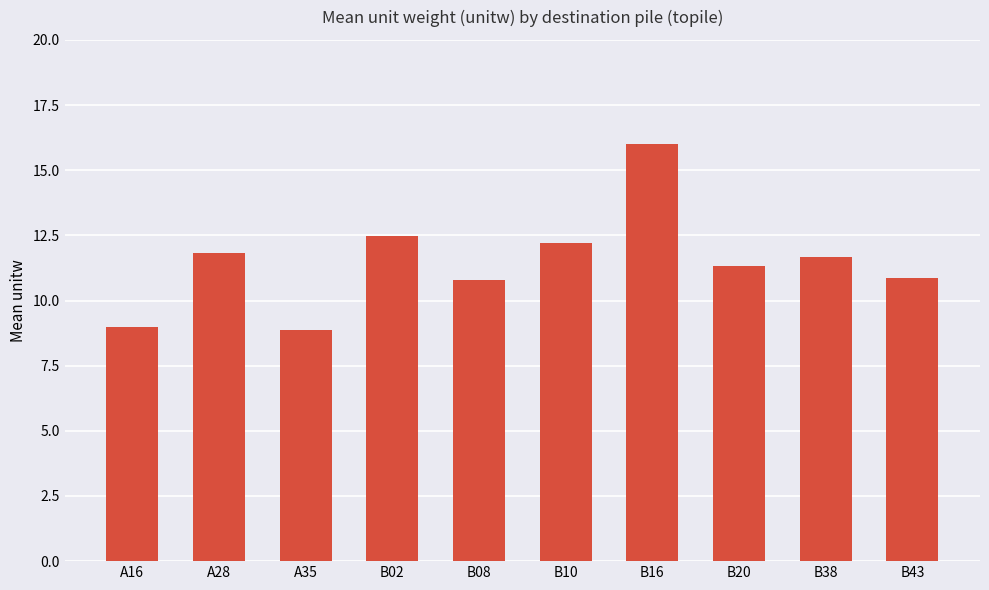

What is the value of the 6th bar from the left?

12.2